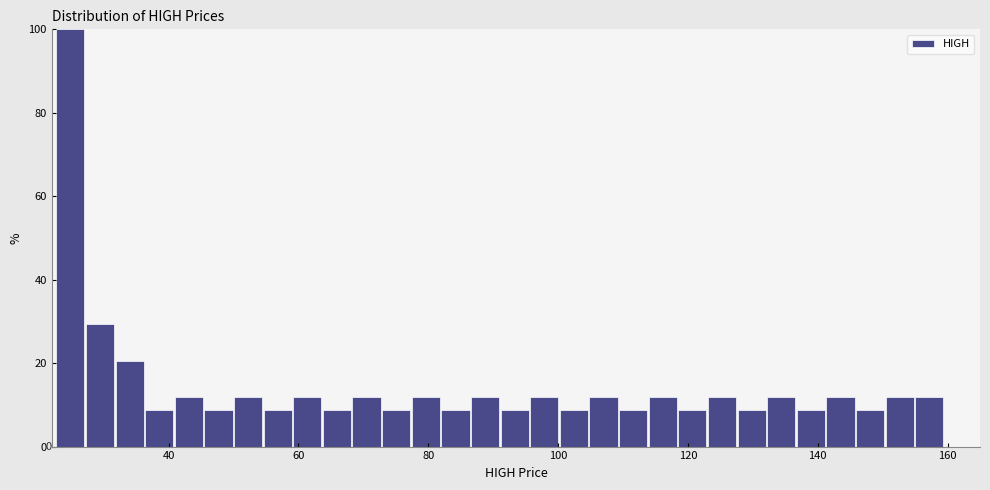

Read against the x-axis, roughly where is the centre of the tallest bar?

24